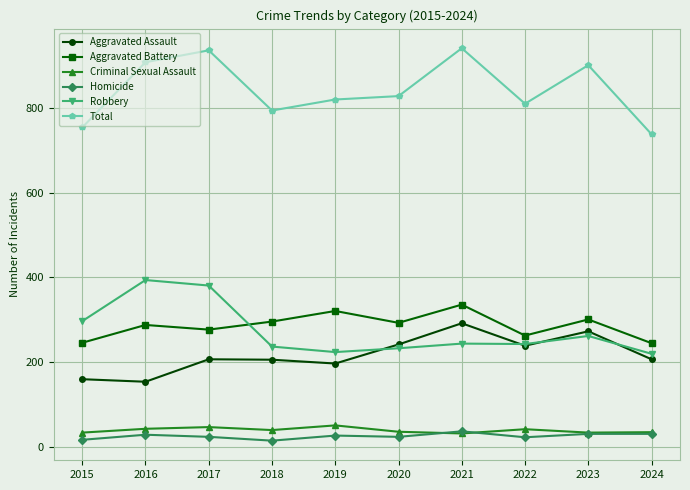

Which series changed the most between 2015 and 2016?

Total